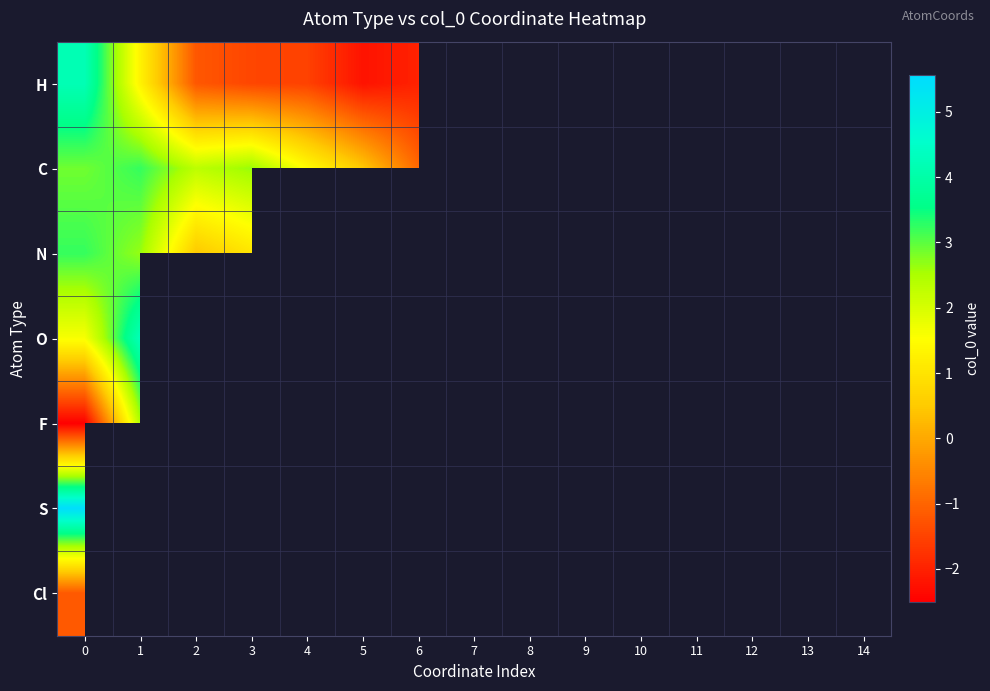

What is the minimum value for O?

1.6